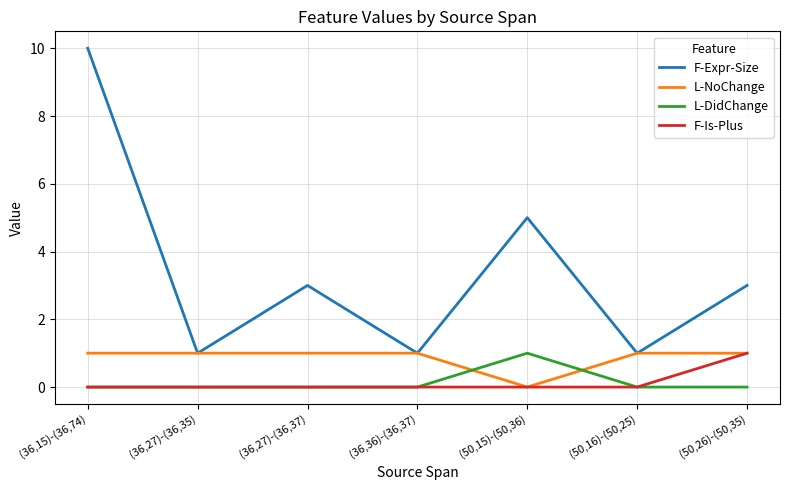

True or false: L-DidChange has a value of 0 at (36,15)-(36,74).

True